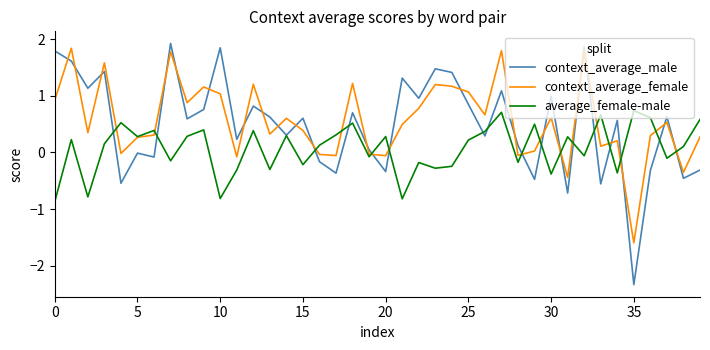

What is the minimum value shown in the chart?

-2.3